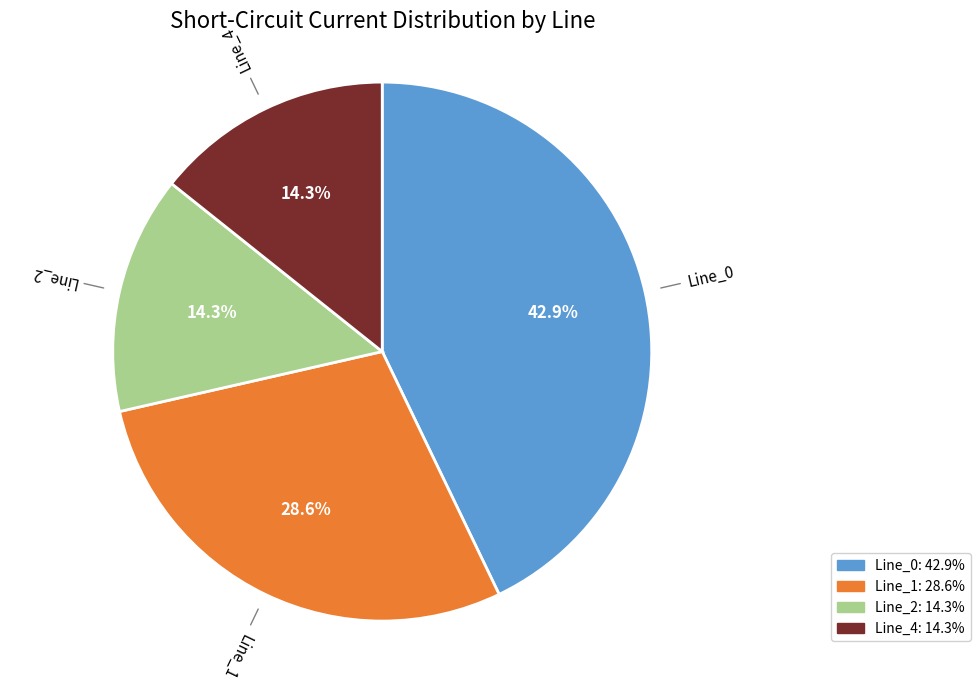

Approximately how many times larger is the value at Line_0 compared to Line_1?

1.5